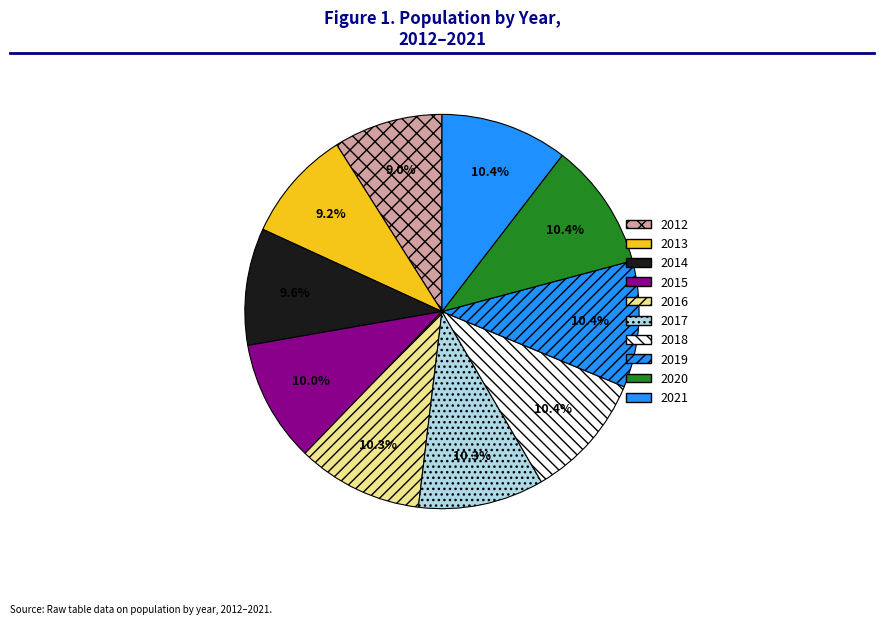

Count the number of slices in the pie.

10